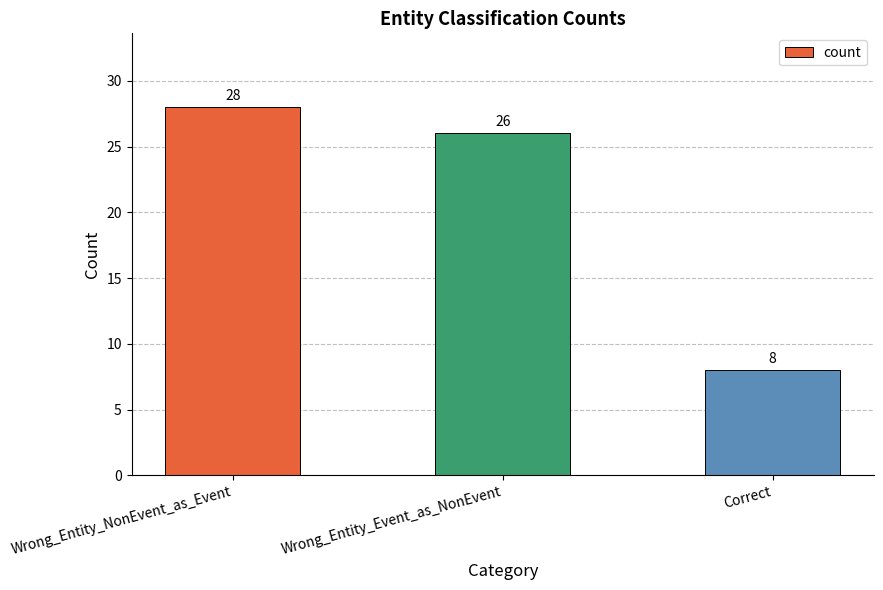

The chart shows a value of 8 at Correct. True or false?

True